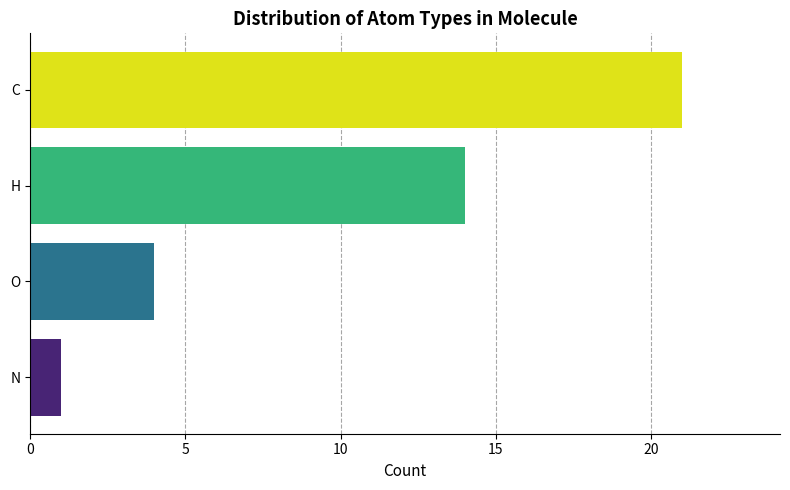

How many data points are less than 7?

2